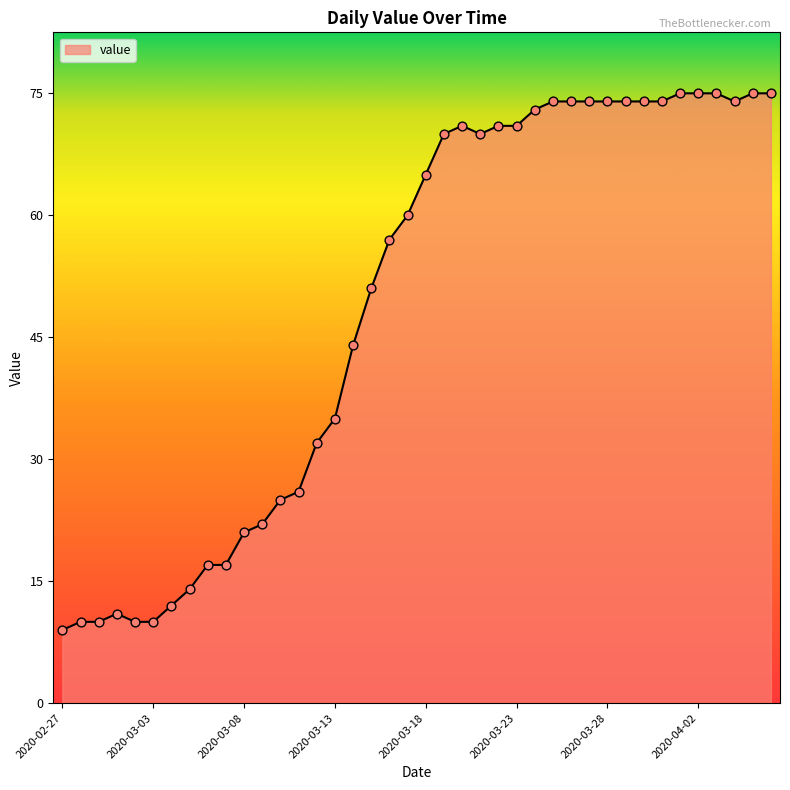

What is the maximum value shown in the chart?

75